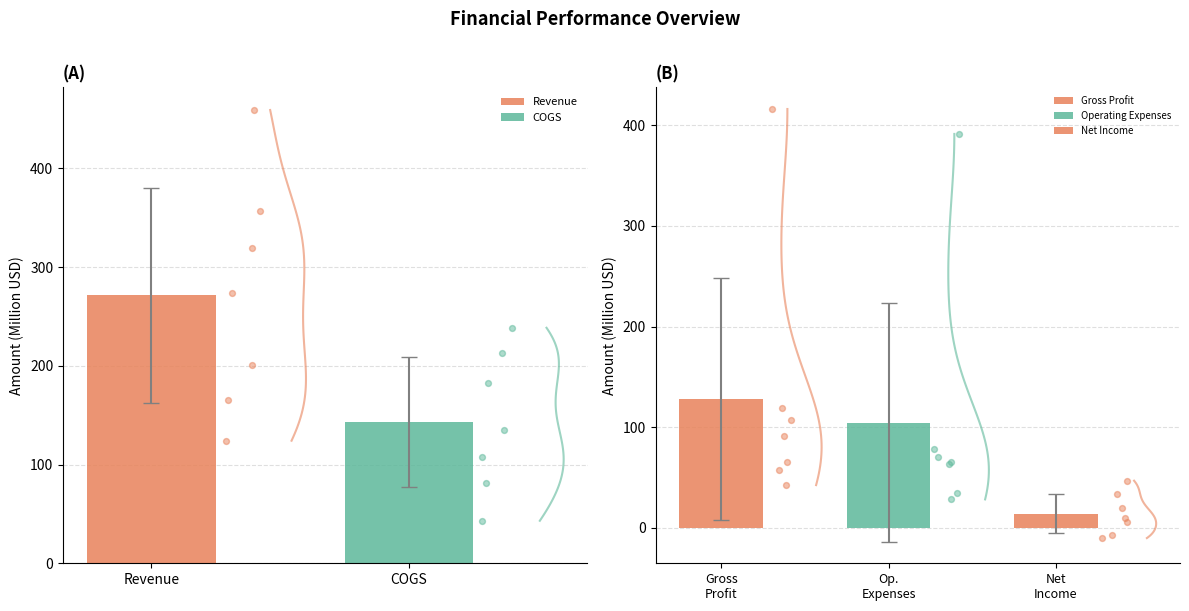

Which series contains the lowest Y value?

Net Income